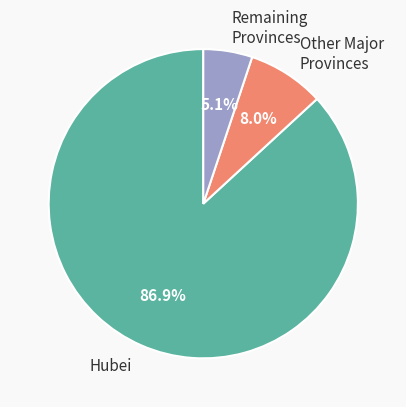

How many segments does this pie chart have?

3